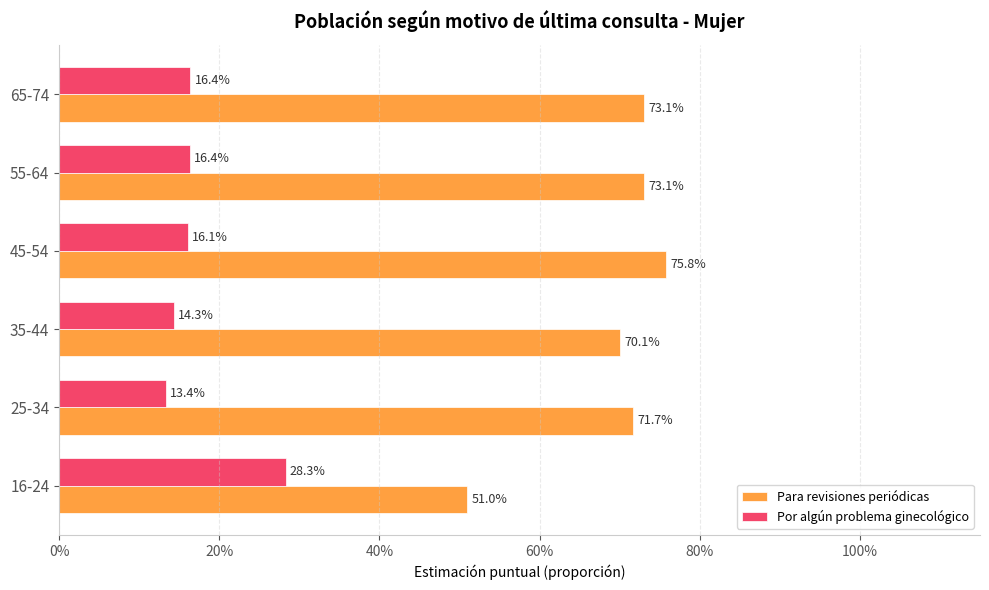

What are all the series names shown in the legend?

Para revisiones periódicas, Por algún problema ginecológico